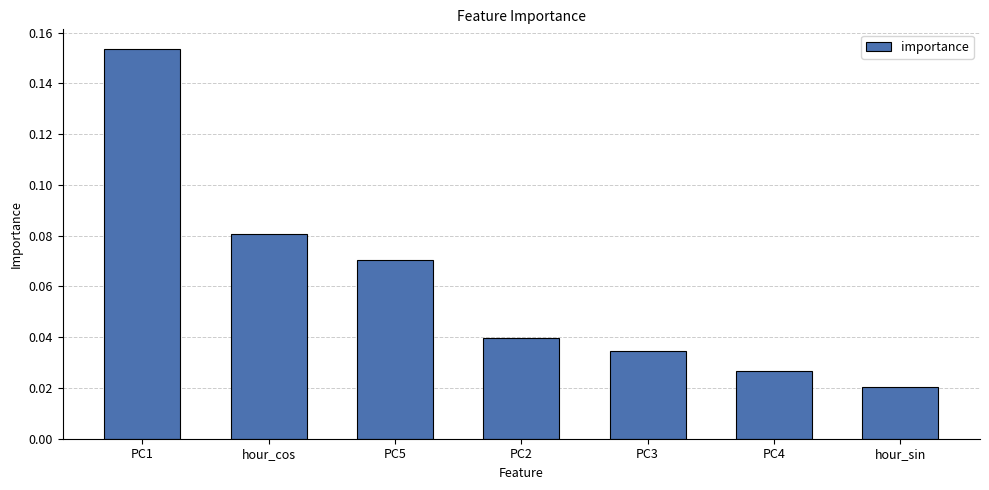

Count the values in the range 0 to 1.

7